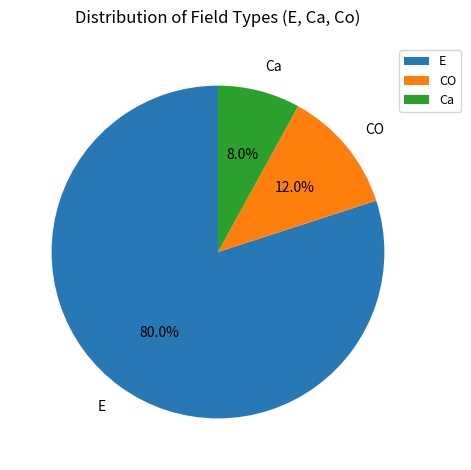

Which slice is the smallest?

Ca